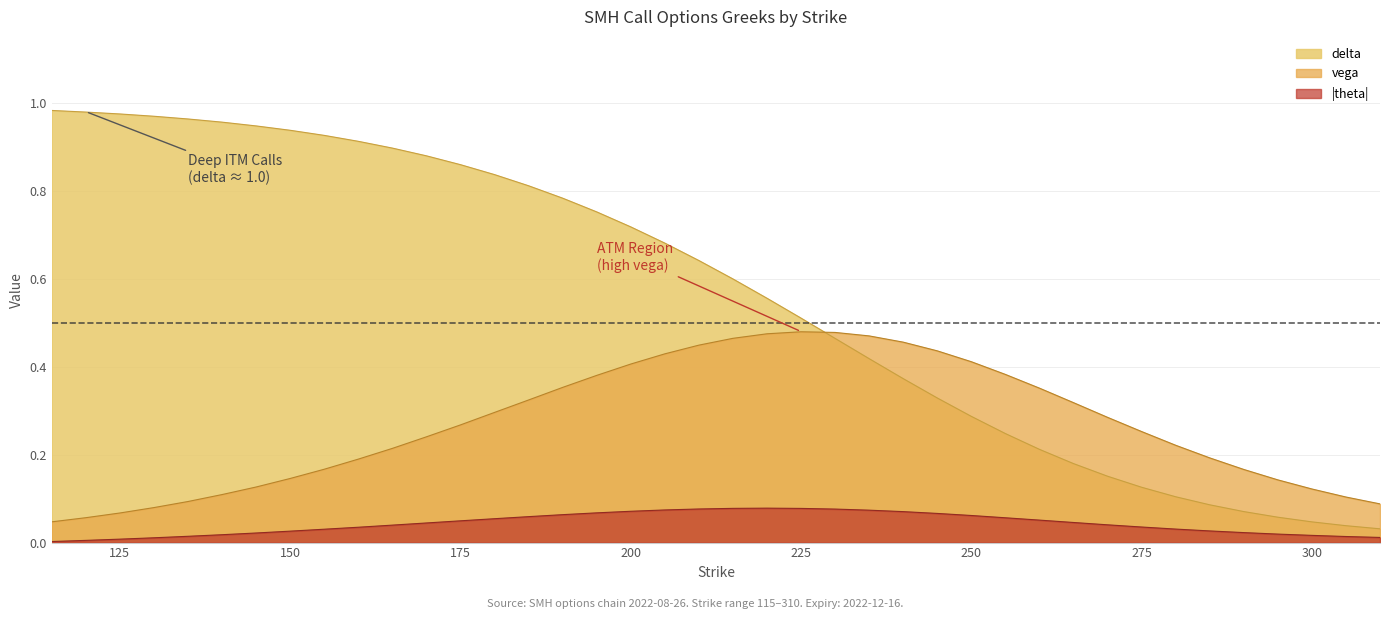

Reading right to left, what are all the values shown in this chart?

delta: 0.0	0.0	0.0	0.1	0.1	0.1	0.1	0.1	0.2	0.2	0.2	0.2	0.3	0.3	0.4	0.4	0.5	0.5	0.6	0.6	0.6	0.7	0.7	0.8	0.8	0.8	0.8	0.9	0.9	0.9	0.9	0.9	0.9	0.9	1.0	1.0	1.0	1.0	1.0	1.0
vega: 0.1	0.1	0.1	0.1	0.2	0.2	0.2	0.3	0.3	0.3	0.4	0.4	0.4	0.4	0.5	0.5	0.5	0.5	0.5	0.5	0.4	0.4	0.4	0.4	0.4	0.3	0.3	0.3	0.2	0.2	0.2	0.2	0.1	0.1	0.1	0.1	0.1	0.1	0.1	0.0
theta: 0.0	0.0	0.0	0.0	0.0	0.0	0.0	0.0	0.0	0.0	0.1	0.1	0.1	0.1	0.1	0.1	0.1	0.1	0.1	0.1	0.1	0.1	0.1	0.1	0.1	0.1	0.1	0.0	0.0	0.0	0.0	0.0	0.0	0.0	0.0	0.0	0.0	0.0	0.0	0.0